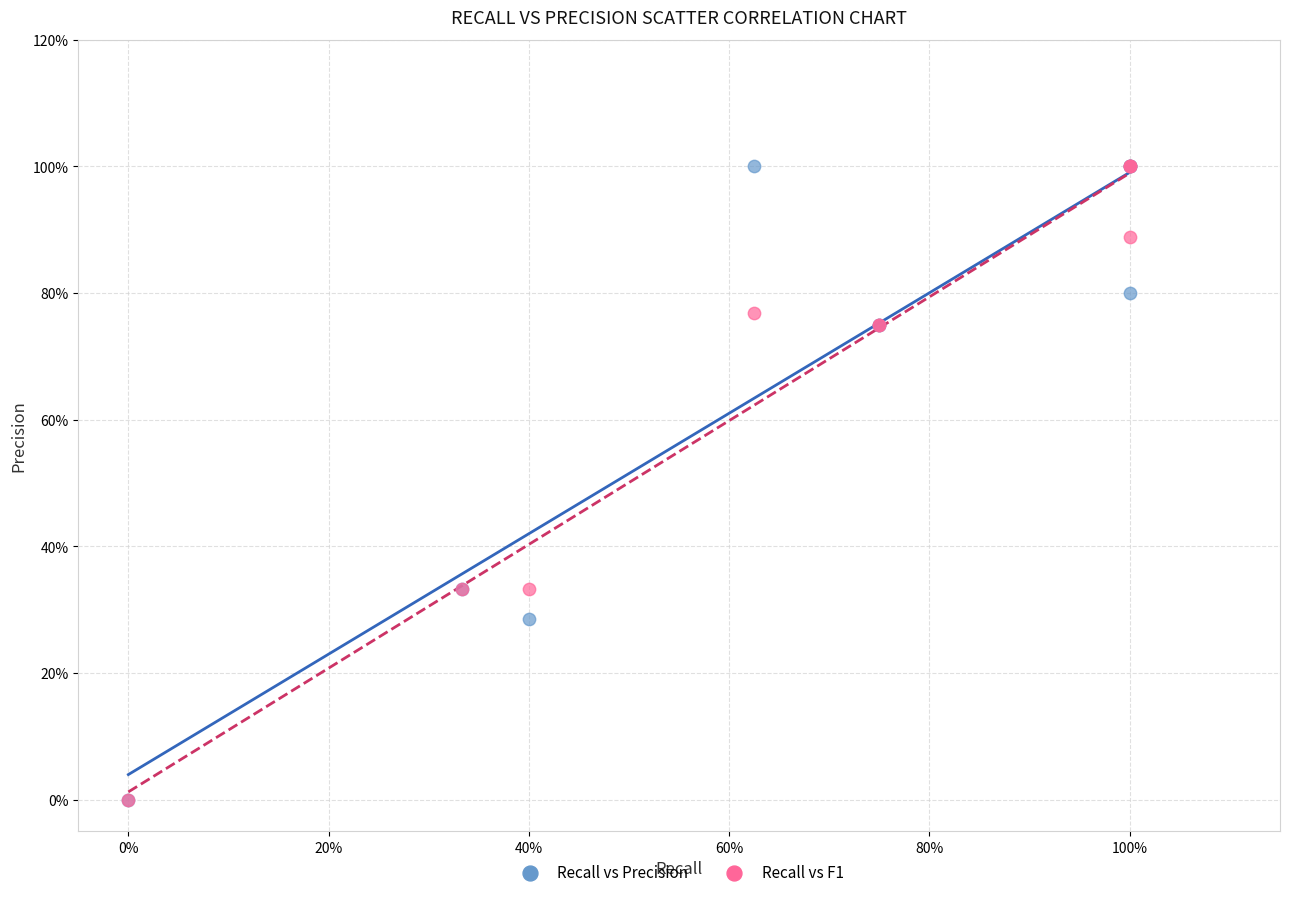

What are all the series names shown in the legend?

Recall vs Precision, Recall vs F1